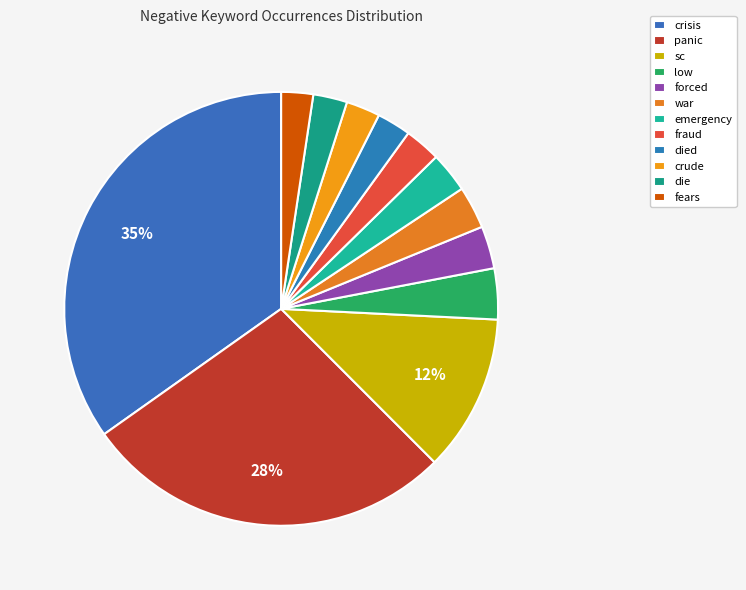

Is there any slice that represents more than half of the pie?

No